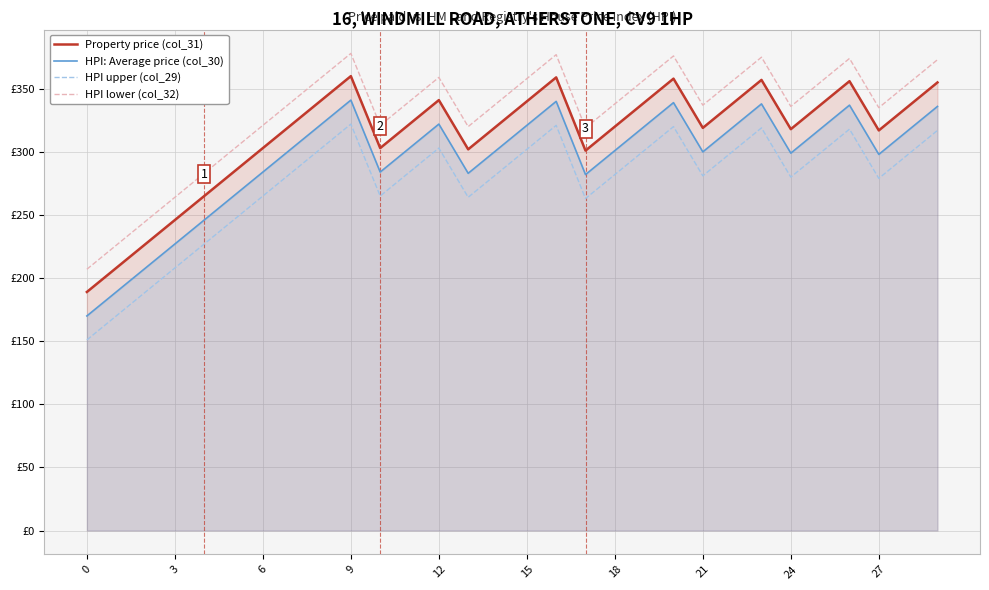

What is the value of the HPI lower (col_32) point at the 8th from the left?

340